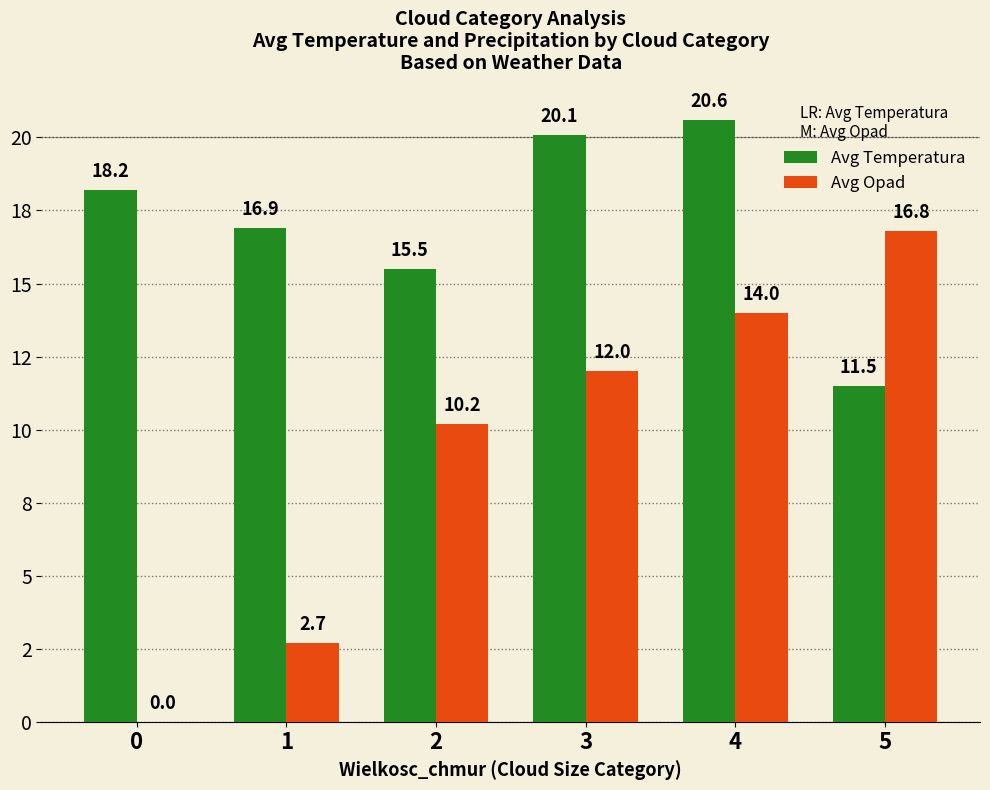

Reading left to right, what are all the values shown in this chart?

Avg Temperatura: 0=18.2	1=16.9	2=15.5	3=20.1	4=20.6	5=11.5
Avg Opad: 0=0.0	1=2.7	2=10.2	3=12.0	4=14.0	5=16.8